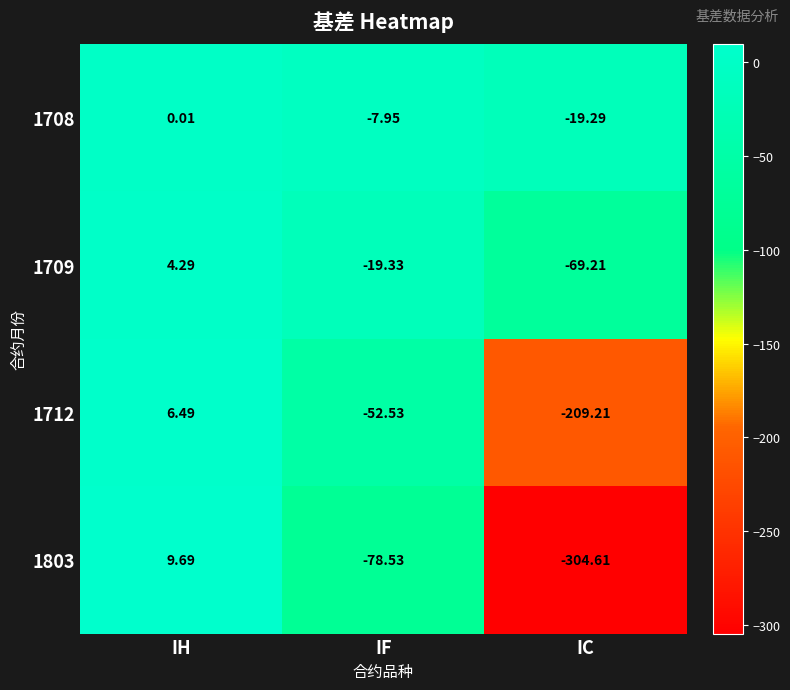

Rank the categories by 1709 value from lowest to highest.

IC, IF, IH